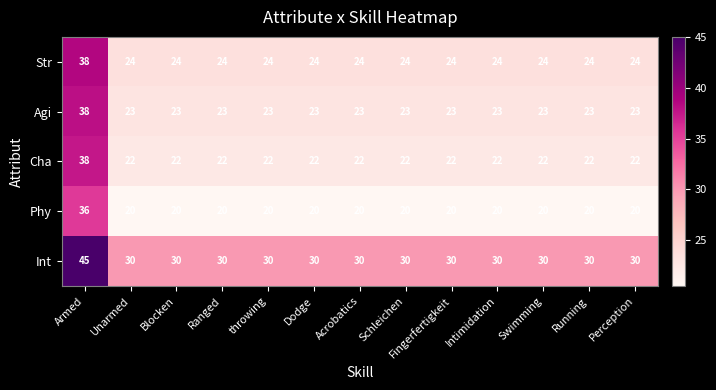

What is the sum of all Phy values?

276